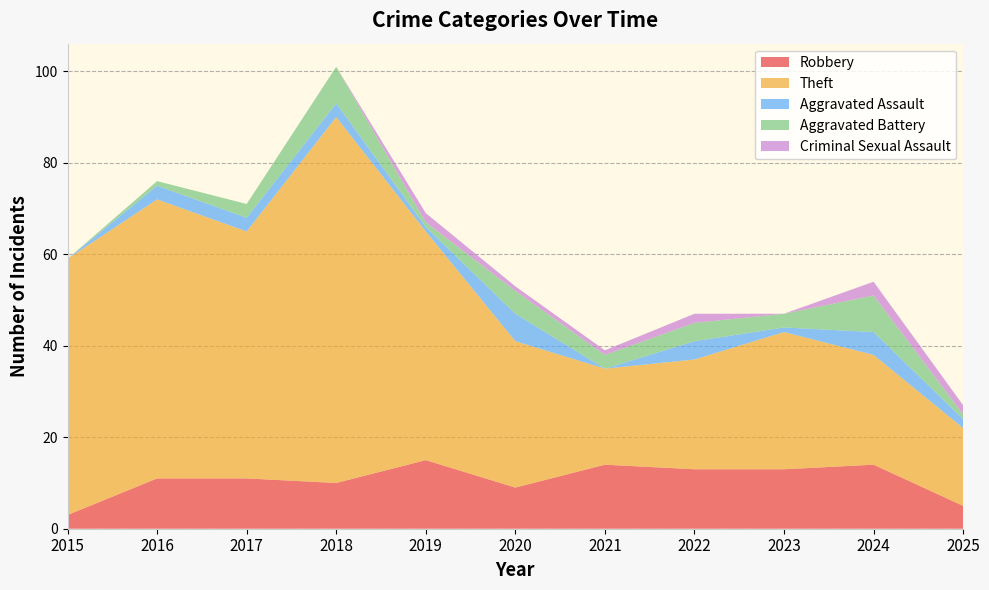

Reading left to right, transcribe all the data shown in this chart.

Robbery: 3	11	11	10	15	9	14	13	13	14	5
Theft: 56	61	54	80	50	32	21	24	30	24	17
Aggravated Assault: 0	3	3	3	1	6	0	4	1	5	2
Aggravated Battery: 0	1	3	8	1	5	3	4	3	8	1
Criminal Sexual Assault: 0	0	0	0	2	1	1	2	0	3	2